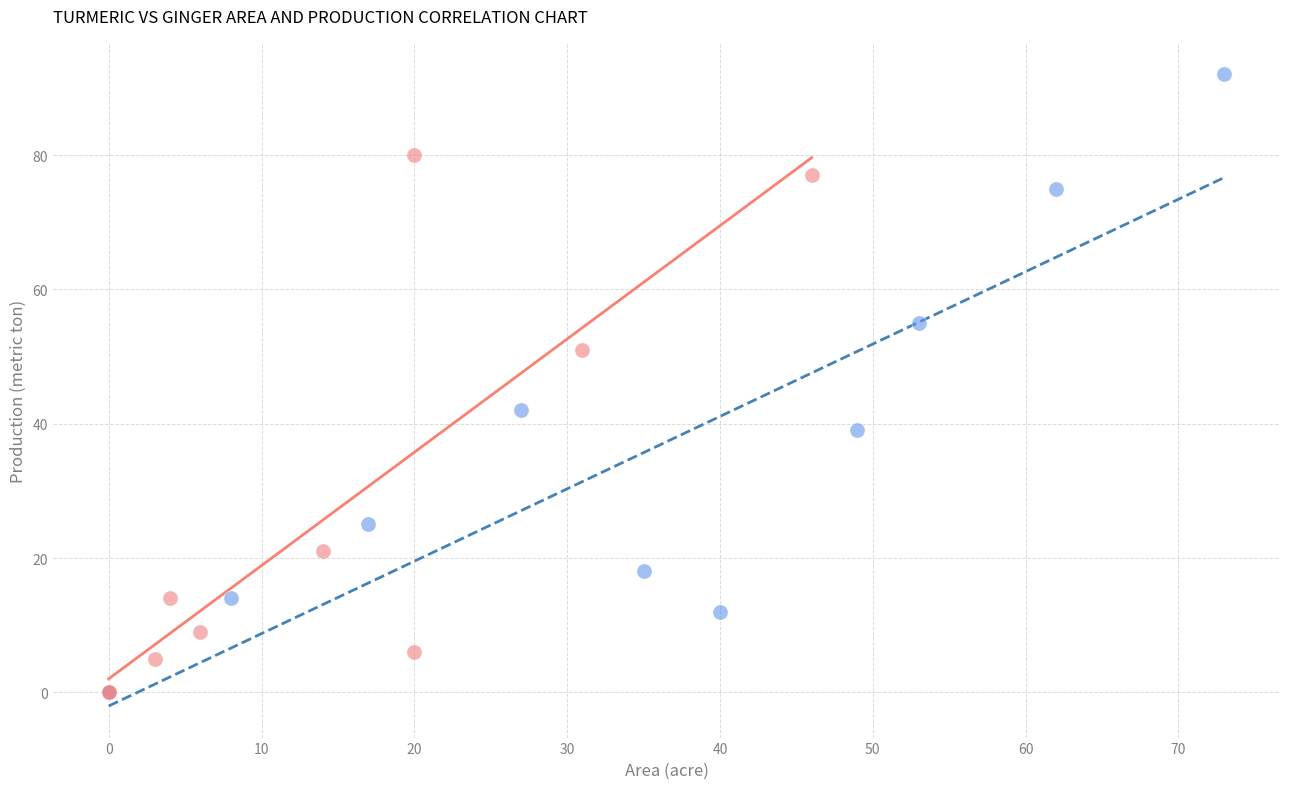

Which series has the largest Y range (max minus min)?

Turmeric